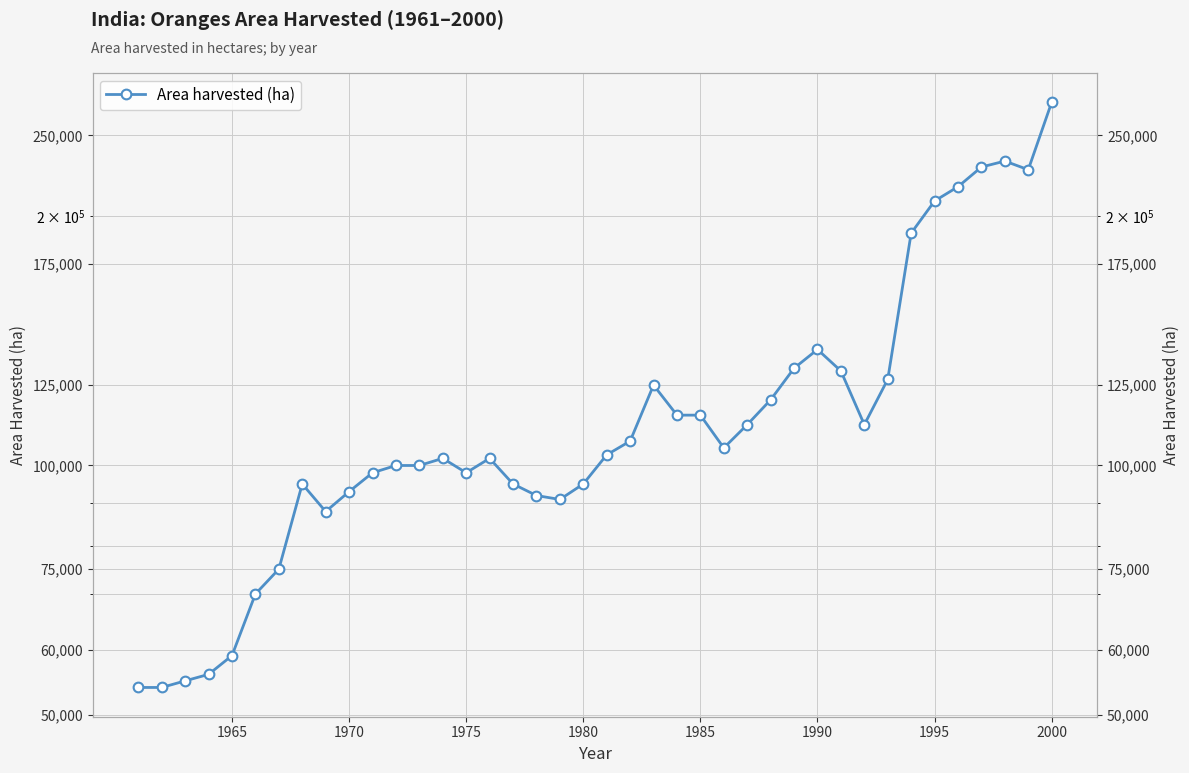

True or false: the data shows 53400 at 1975.

False